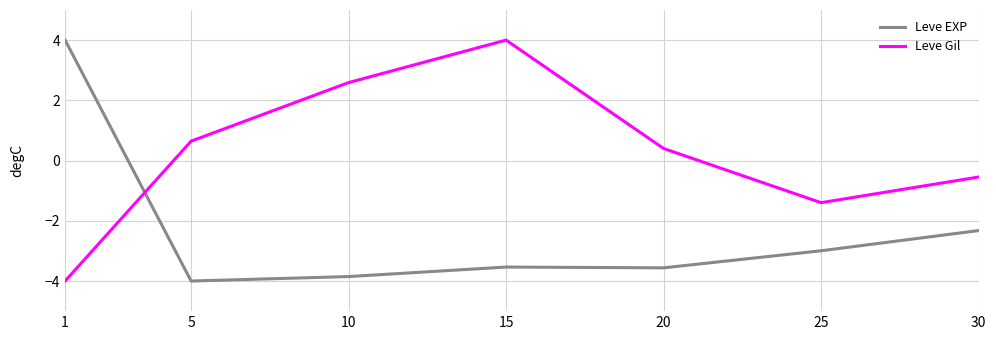

Rank the series at 25 from highest to lowest value.

Leve Gil, Leve EXP